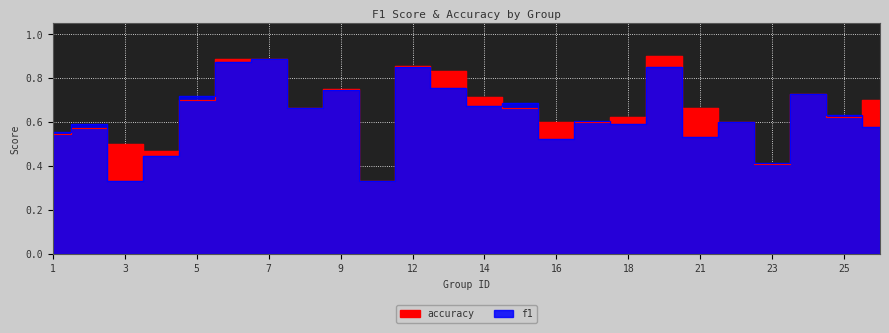

List the series in order of their peak value, highest first.

accuracy, f1